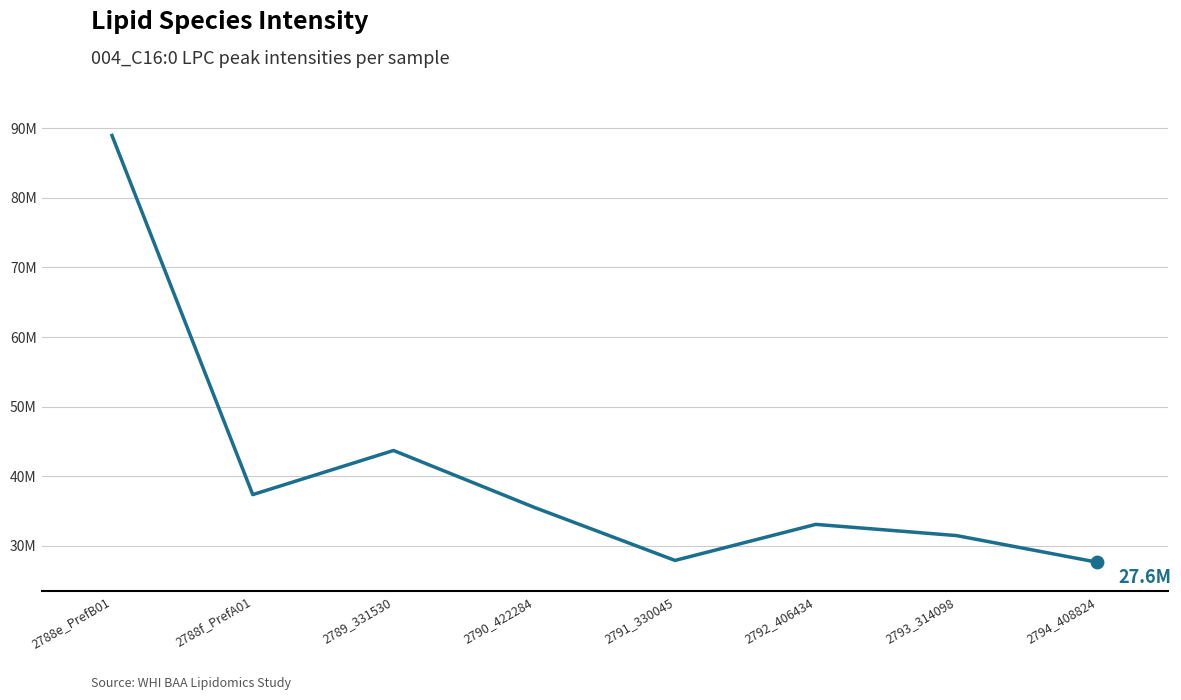

Approximately how many times larger is the value at 2790_422284 compared to 2793_314098?

1.1